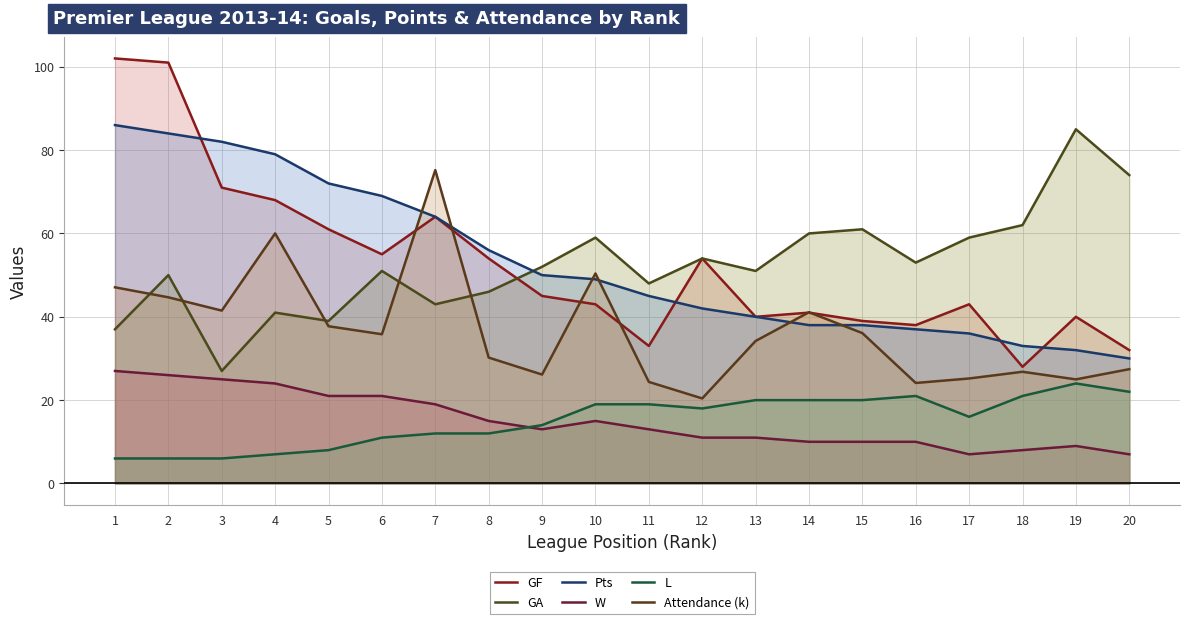

At how many categories does at least one series exceed 65?

9